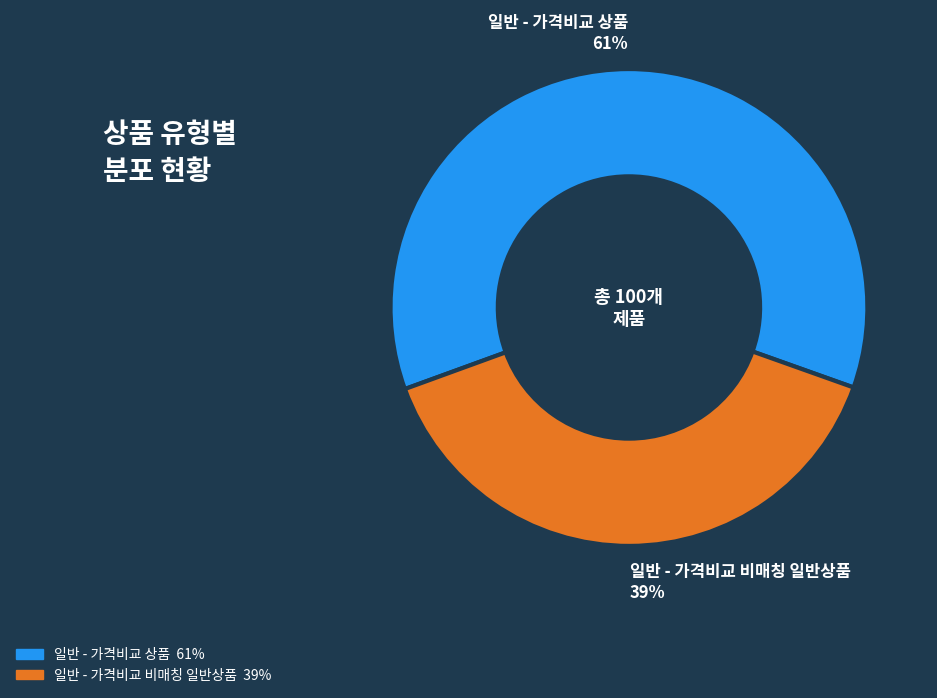

To the nearest percent, what is the combined percentage of 일반 - 가격비교 비매칭 일반상품 and 일반 - 가격비교 상품?

100%